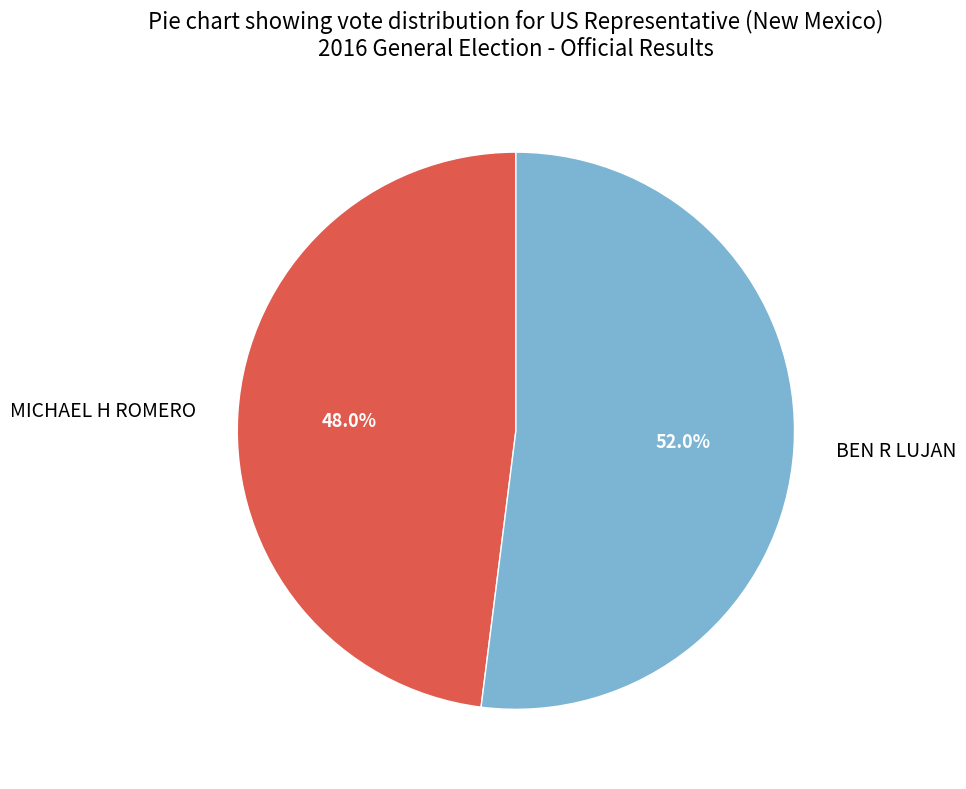

How many slices are in this pie chart?

2